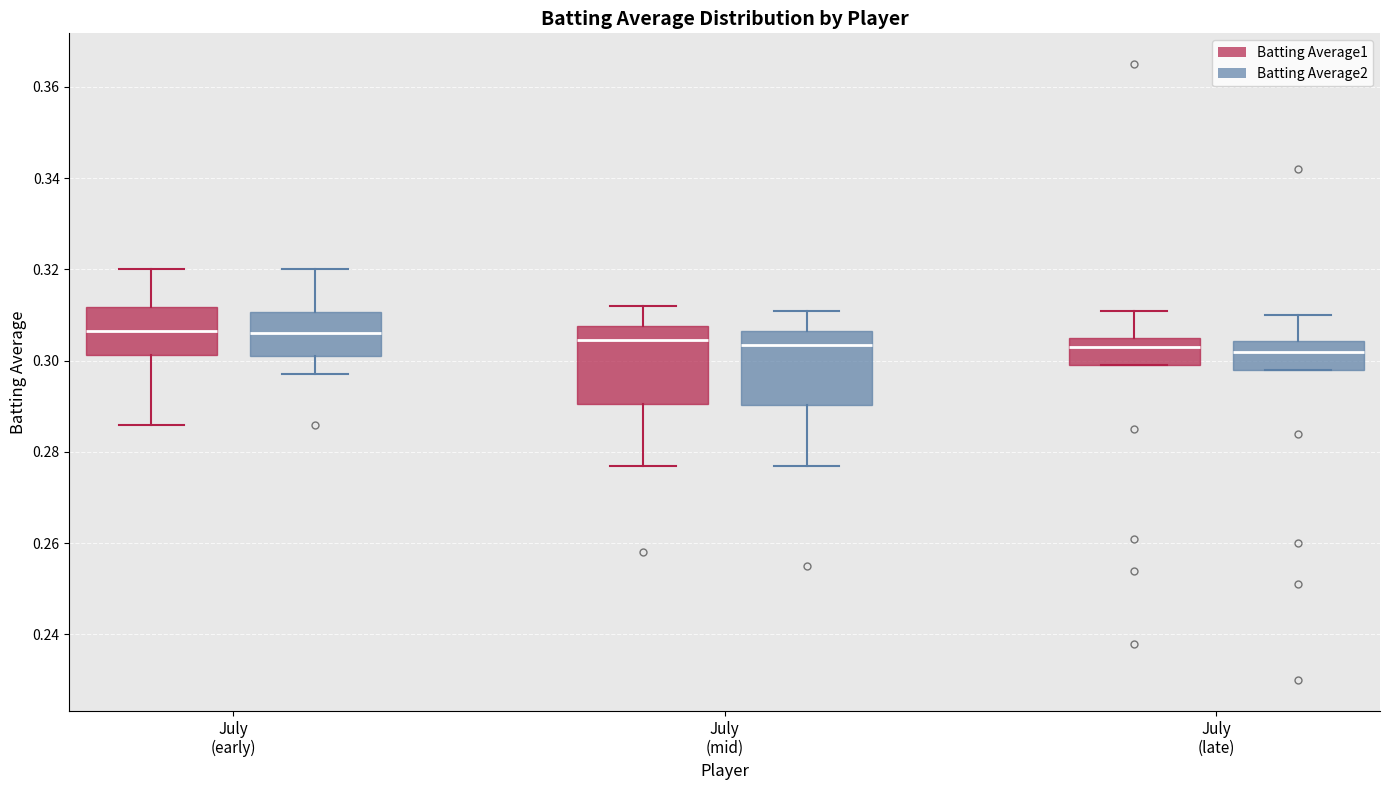

Reading left to right, read every box against the y-axis: the position of its median line, the range the box covers, and the ends of its whiskers. The values are not printed on the chart, so give them approximately, as read against the axis.

July (early) (Batting Average1): median 0.306, box 0.302 to 0.312, whiskers 0.286 to 0.320
July (early) (Batting Average2): median 0.306, box 0.302 to 0.310, whiskers 0.298 to 0.320
July (mid) (Batting Average1): median 0.304, box 0.290 to 0.308, whiskers 0.278 to 0.312
July (mid) (Batting Average2): median 0.304, box 0.290 to 0.306, whiskers 0.278 to 0.312
July (late) (Batting Average1): median 0.304, box 0.300 to 0.306, whiskers 0.300 to 0.312
July (late) (Batting Average2): median 0.302, box 0.298 to 0.304, whiskers 0.298 to 0.310